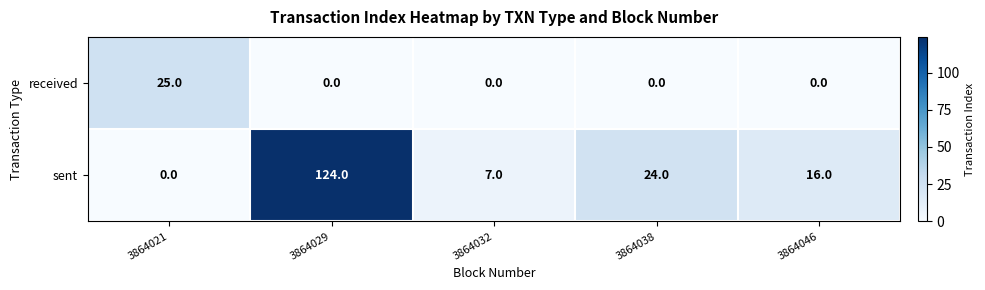

At how many categories does at least one series exceed 98?

1